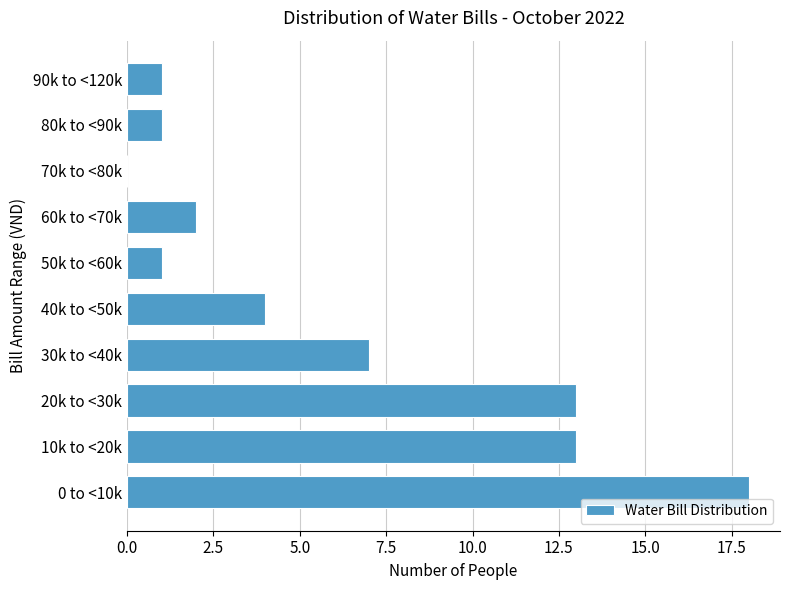

Reading top to bottom, what are all the values shown in this chart?

90k to <120k=1	80k to <90k=1	70k to <80k=0	60k to <70k=2	50k to <60k=1	40k to <50k=4	30k to <40k=7	20k to <30k=13	10k to <20k=13	0 to <10k=18